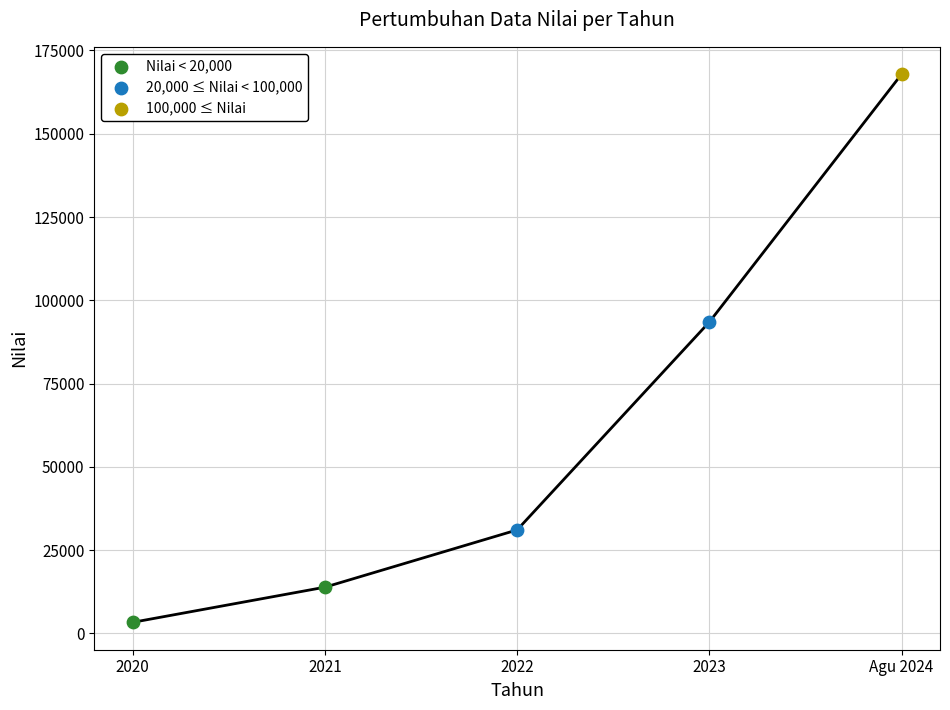

Approximately how many times larger is the value at 2021 compared to 2023?

0.1